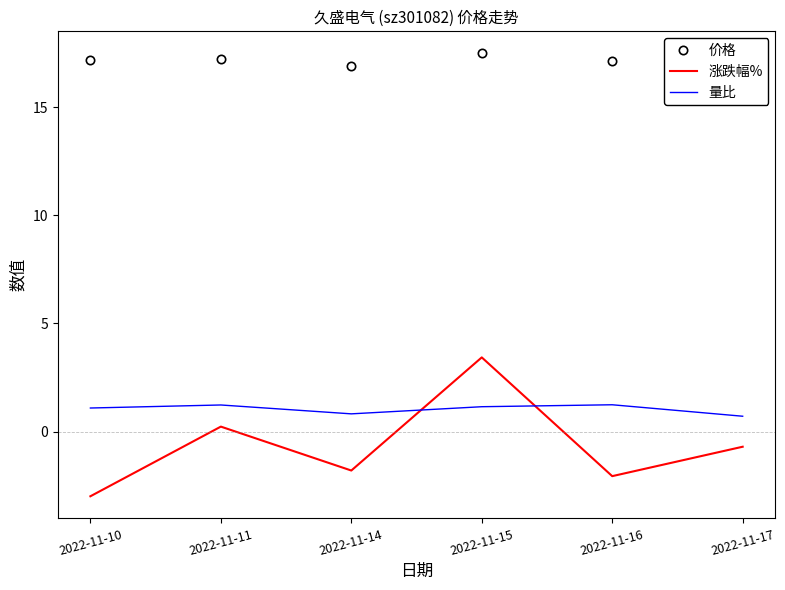

Count the number of data series in this chart.

3